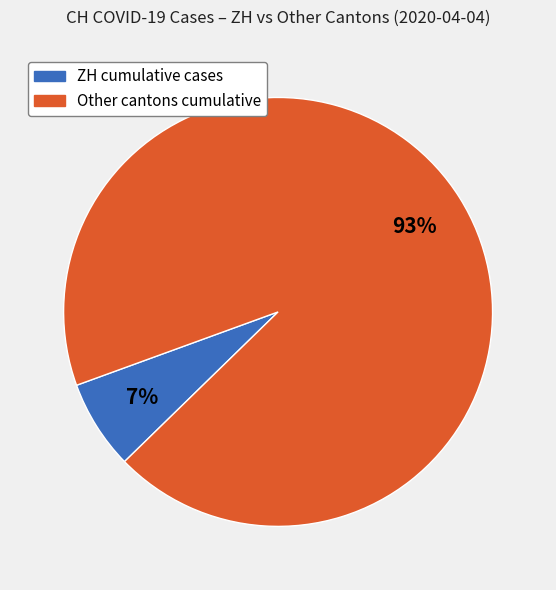

Does any single category account for the majority?

Yes